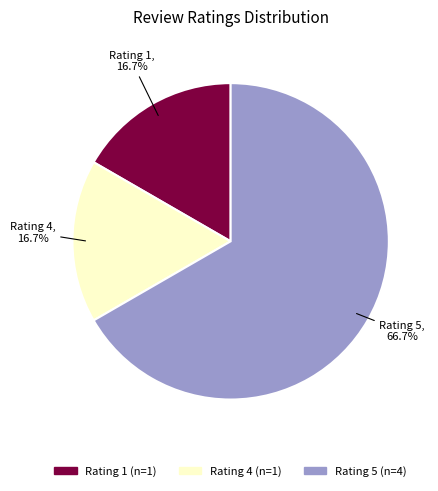

Is there a majority slice in this chart?

Yes